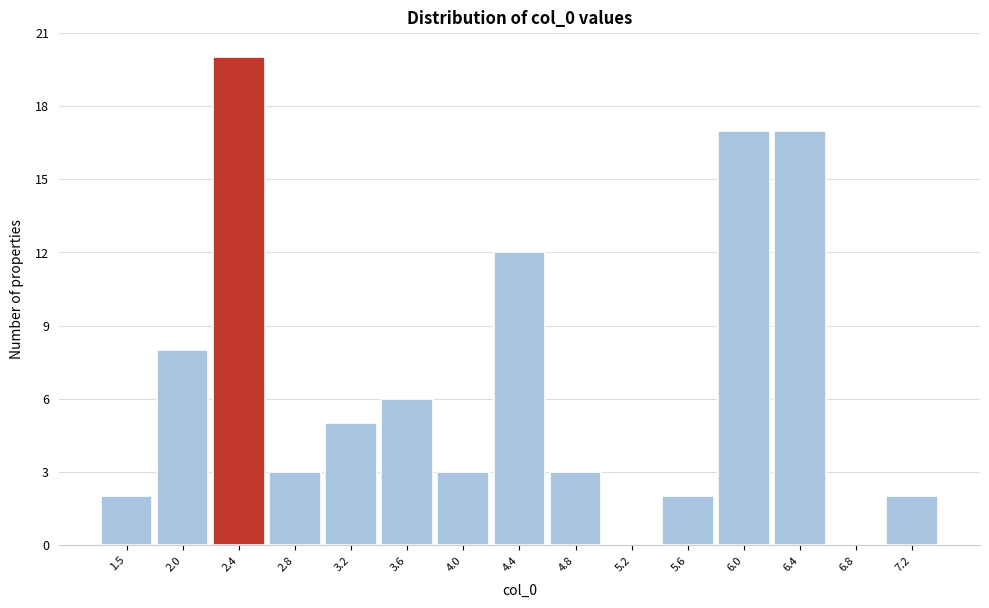

Reading right to left, transcribe all the data shown in this chart.

7.2=2	6.8=0	6.4=17	6.0=17	5.6=2	5.2=0	4.8=3	4.4=12	4.0=3	3.6=6	3.2=5	2.8=3	2.4=20	2.0=8	1.5=2